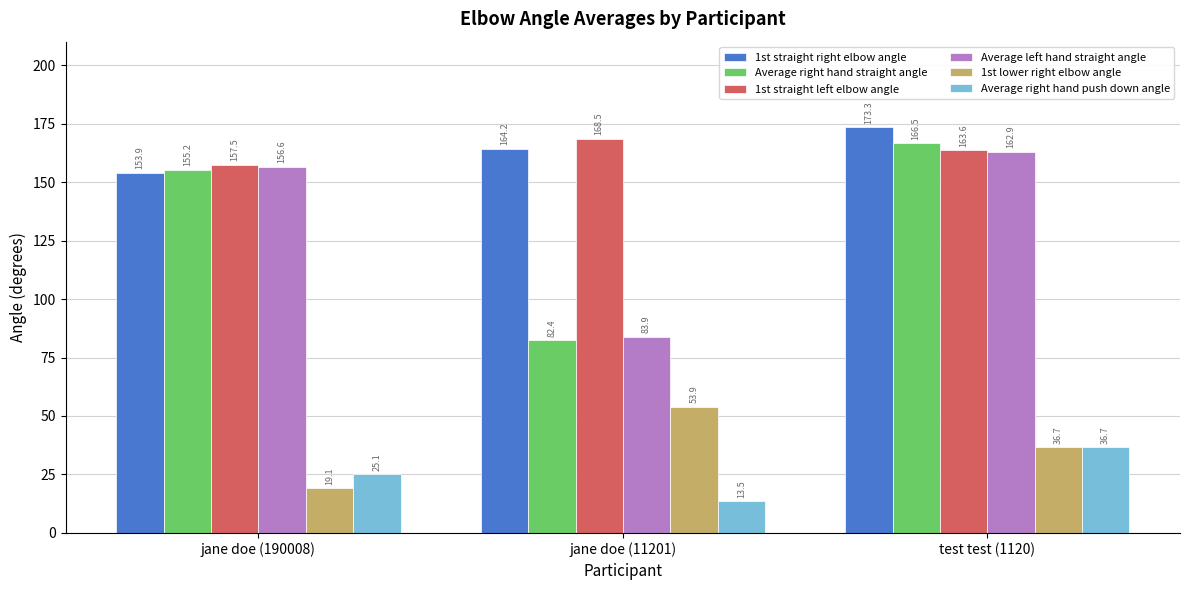

Reading right to left, extract all data points from this chart.

1st straight right elbow angle: 173.3	164.2	153.9
Average right hand straight angle: 166.5	82.4	155.2
1st straight left elbow angle: 163.6	168.5	157.5
Average left hand straight angle: 162.9	83.9	156.6
1st lower right elbow angle: 36.7	53.9	19.1
Average right hand push down angle: 36.7	13.5	25.1